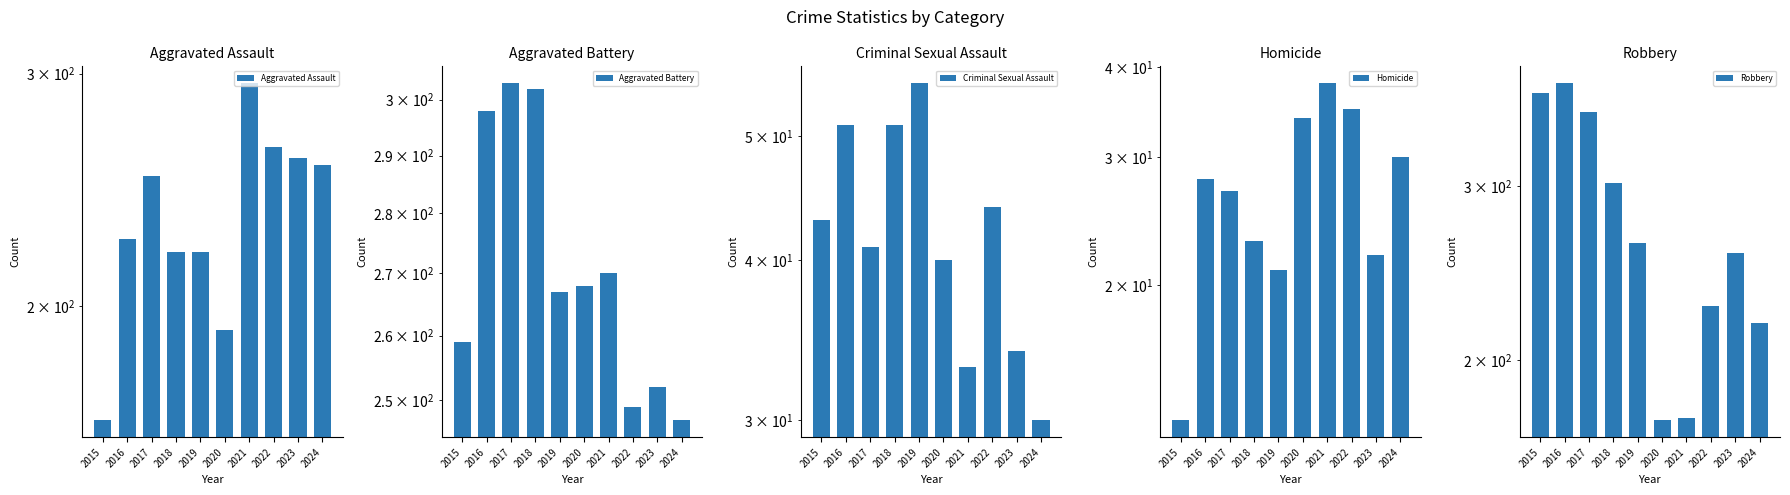

How many data points in Robbery are above 263?

4